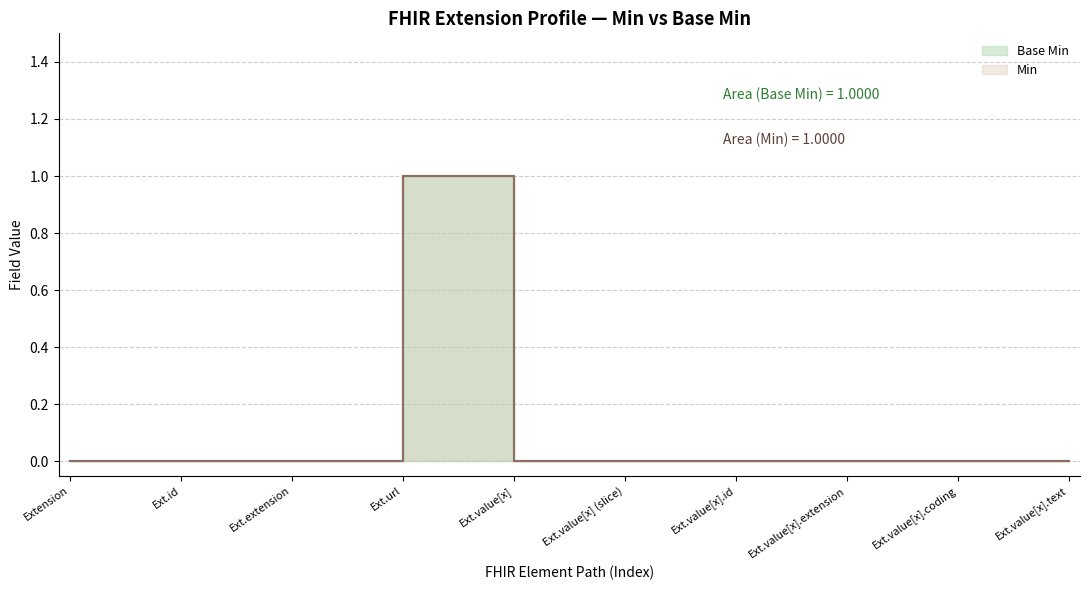

Count the values in the range 0 to 1.

10